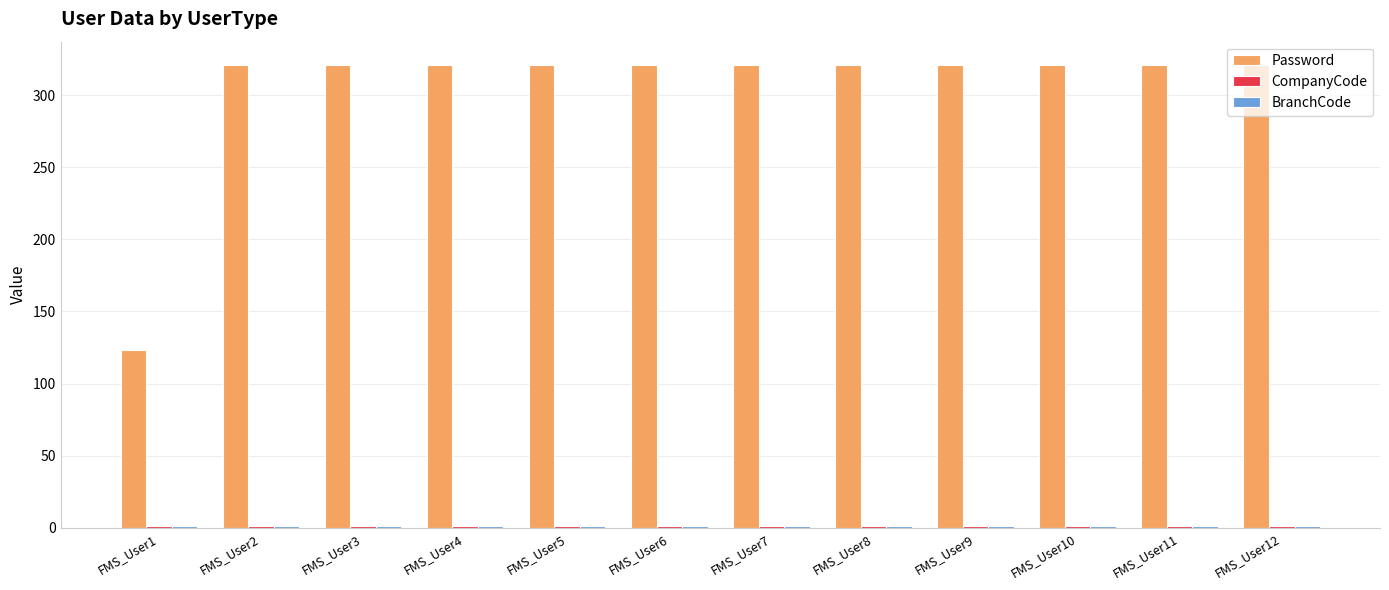

The value of Password at FMS_User10 is 321. True or false?

True